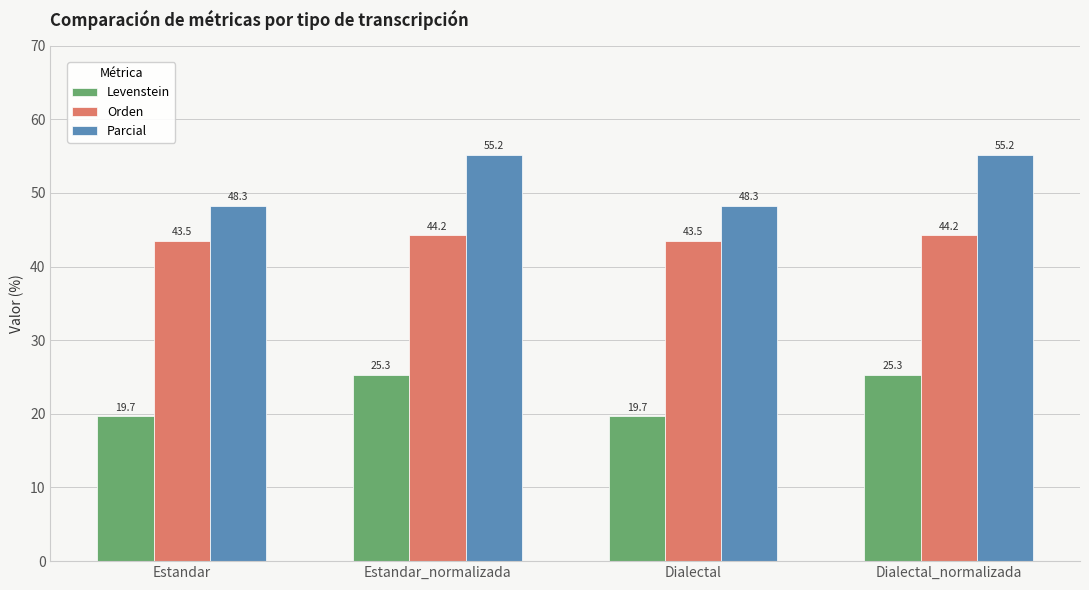

What is the spread (max minus min) of values at Dialectal_normalizada?

29.9